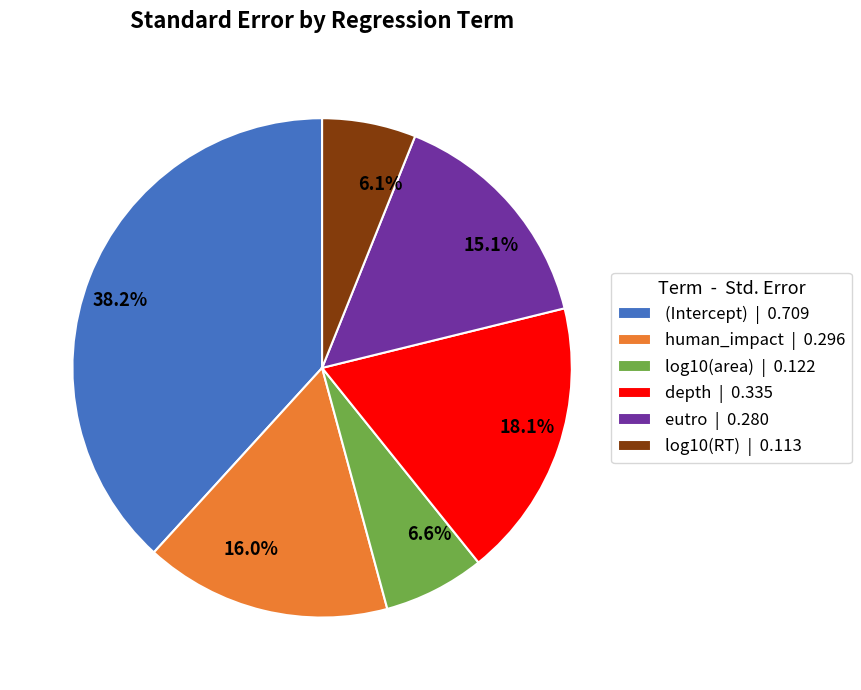

What percentage is NOT represented by 6.1%?

93.9%